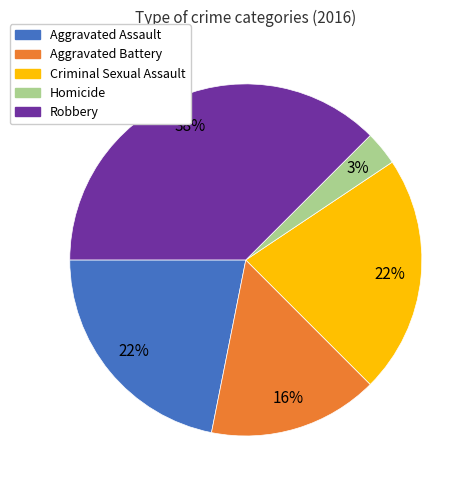

Does any single category account for the majority?

No